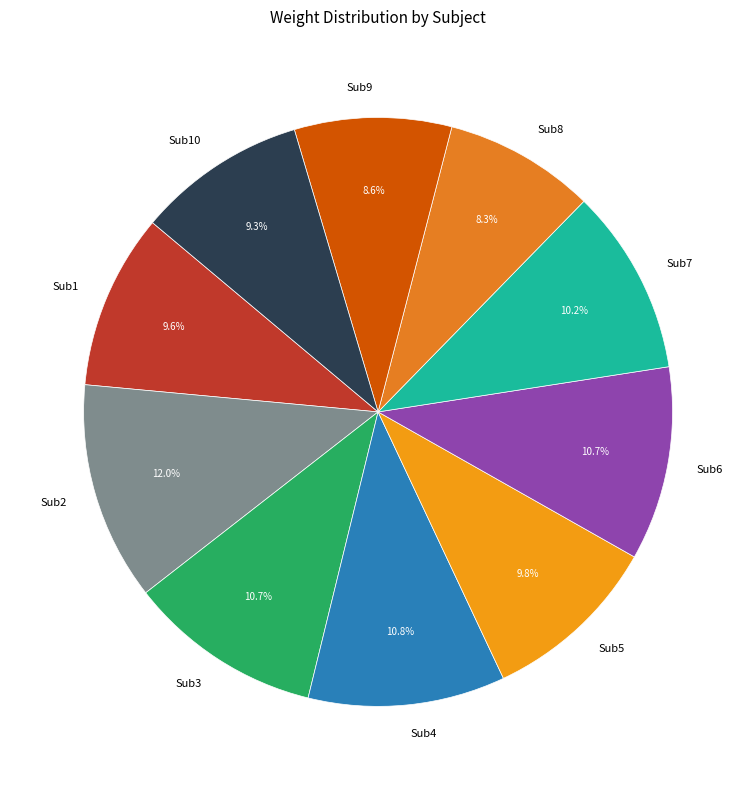

To the nearest percent, what percentage of the pie is Sub2?

12%